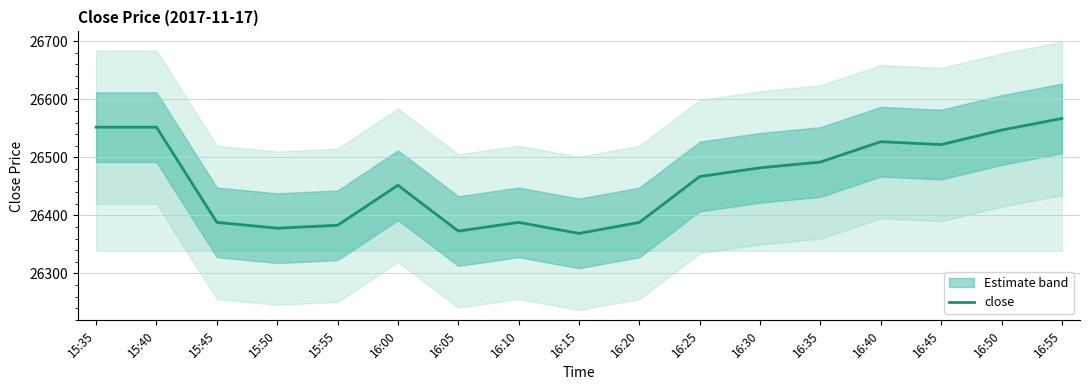

At which category does the chart reach its peak across all series?

16:55